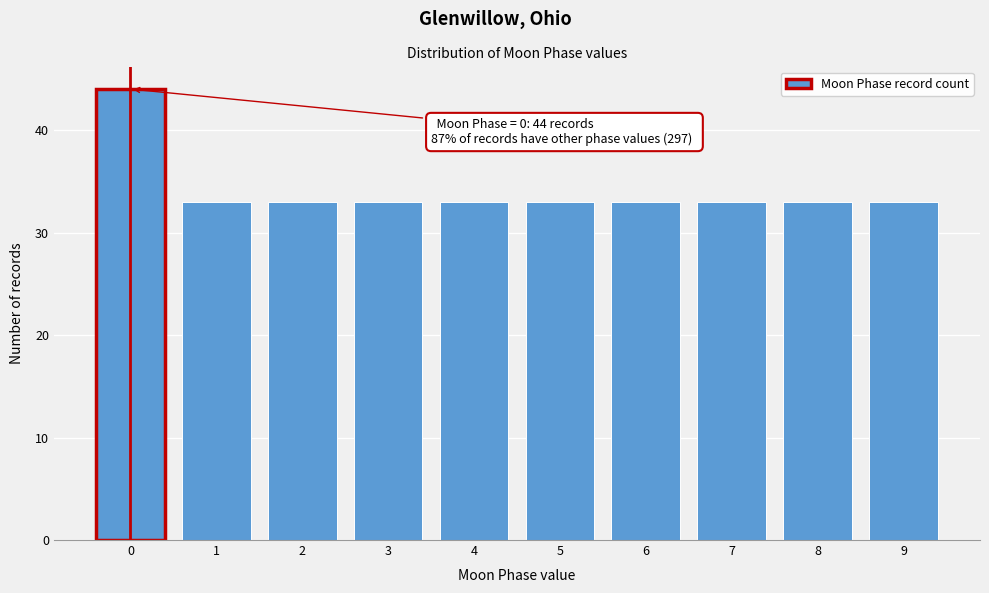

Reading right to left, list all the values displayed in this chart.

9=33	8=33	7=33	6=33	5=33	4=33	3=33	2=33	1=33	0=44